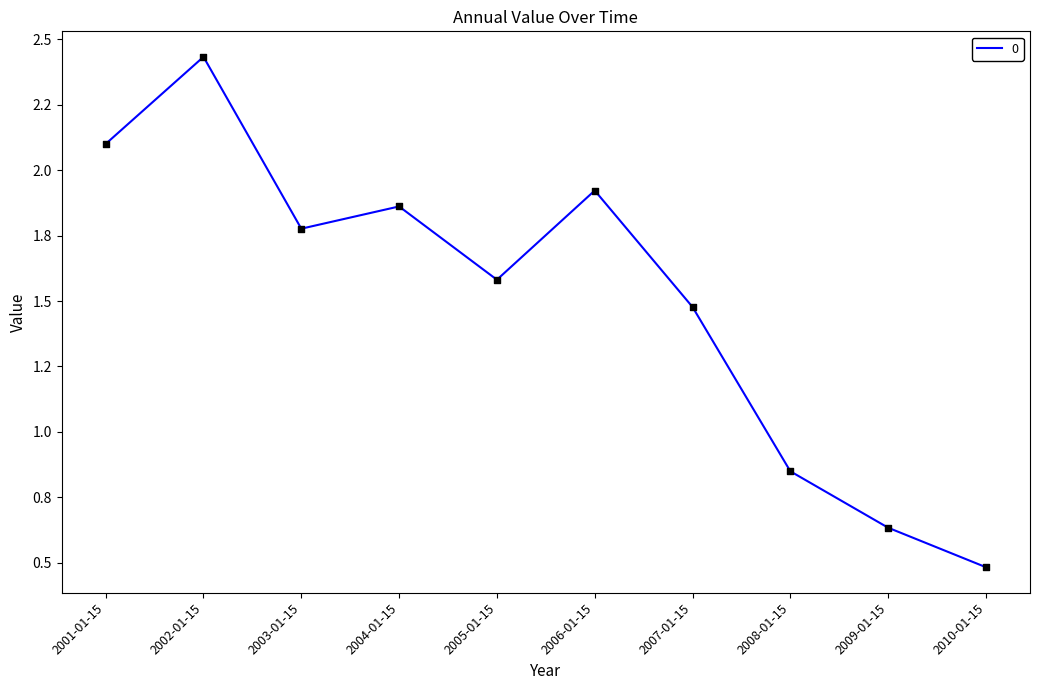

Approximately how many times larger is the value at 2009-01-15 compared to 2002-01-15?

0.3